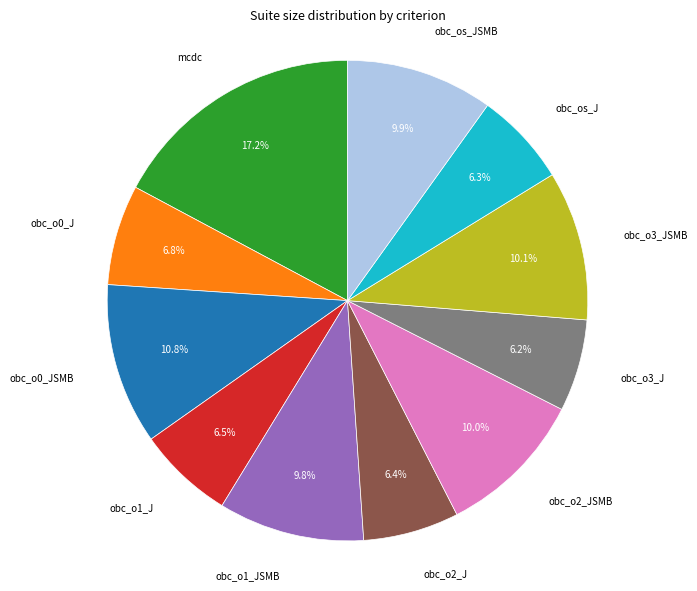

To the nearest percent, what is the average slice percentage?

9%